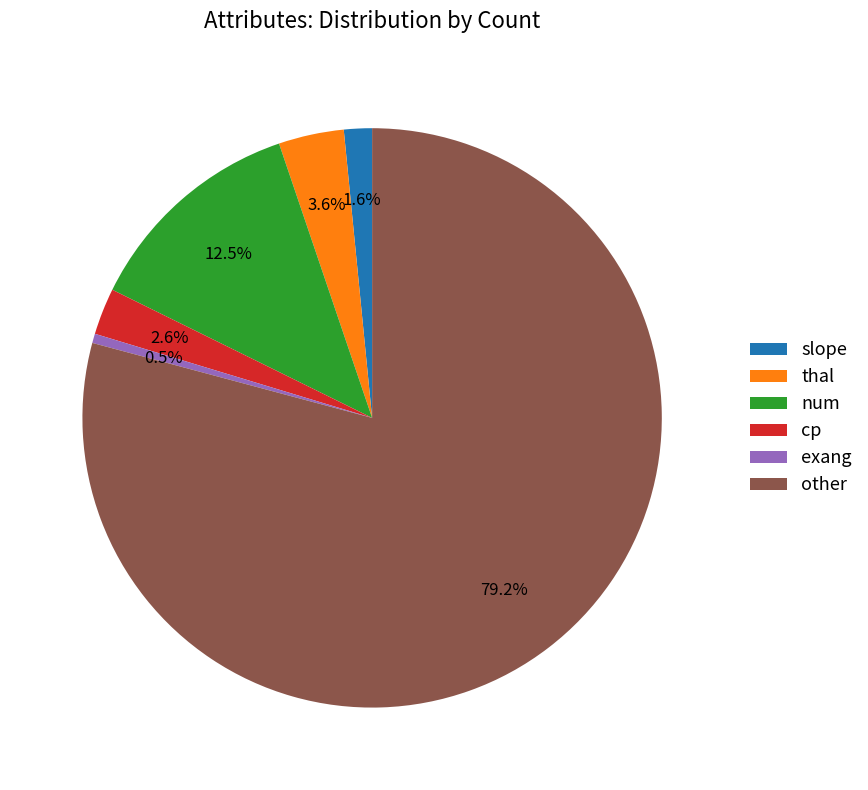

Which slice is the smallest?

exang